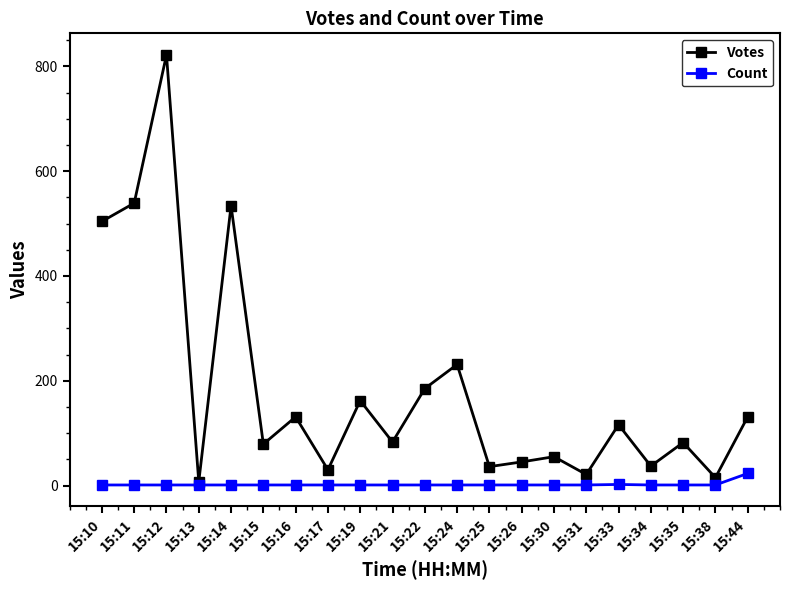

Rank the series by their average value, from highest to lowest.

Votes, Count